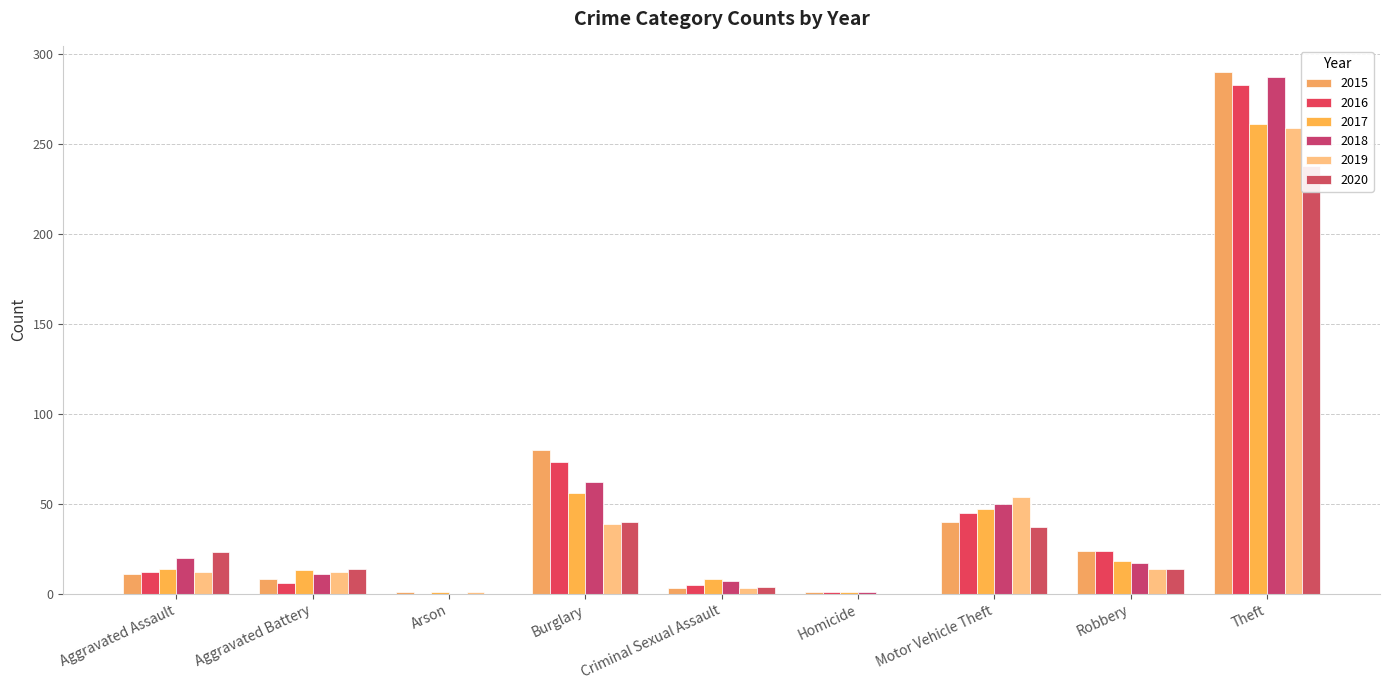

At which category does the chart reach its minimum across all series?

Arson